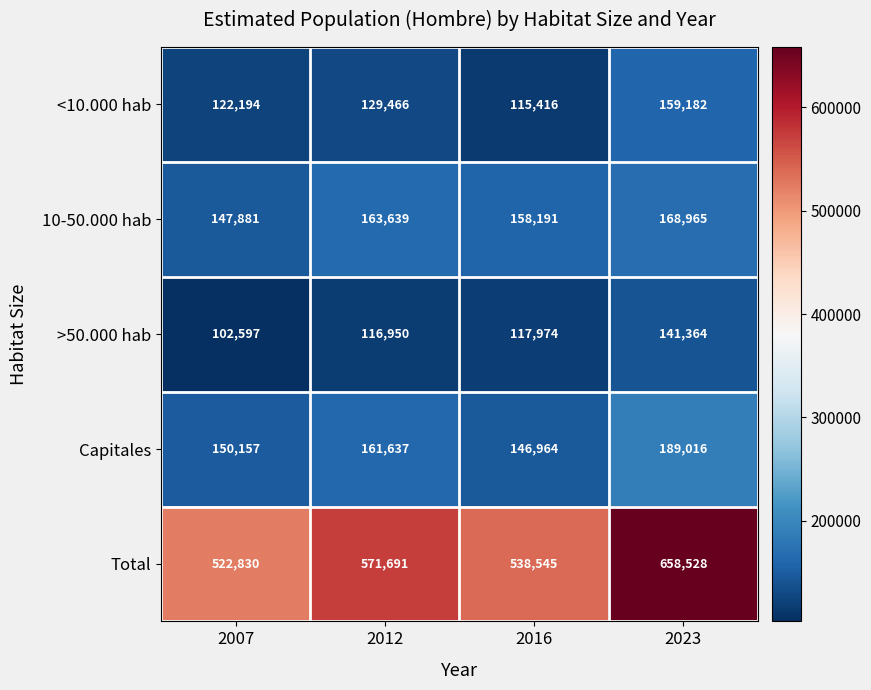

Which series changed the most between 2016 and 2023?

Total